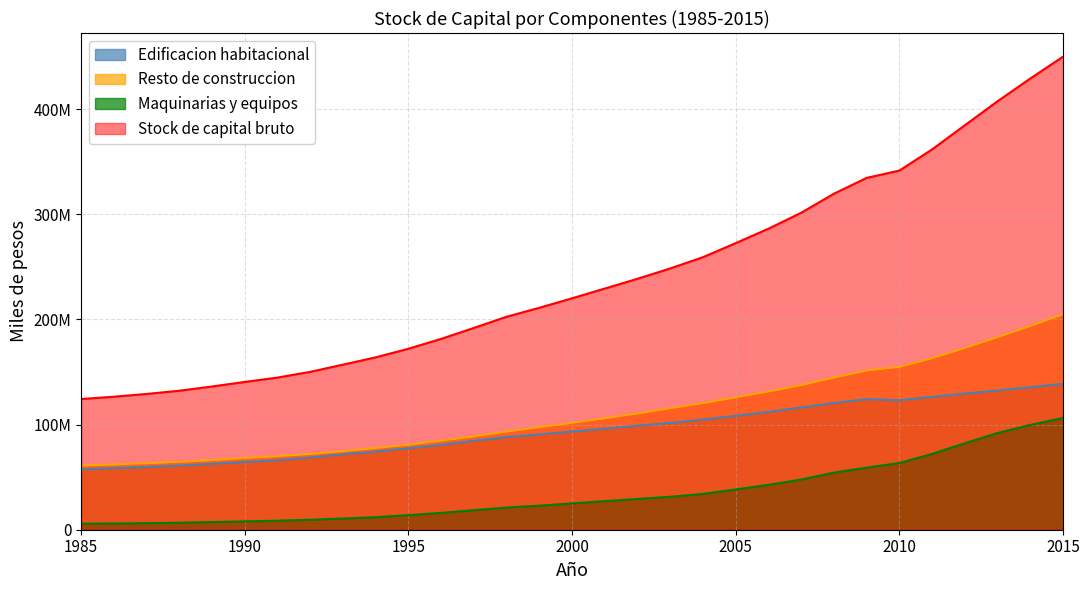

True or false: Stock de capital bruto and Edificacion habitacional intersect in this chart.

False